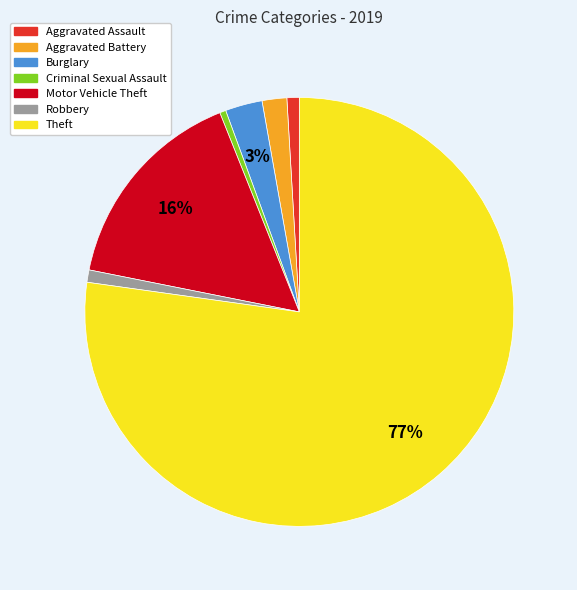

Which slice is the largest?

Theft